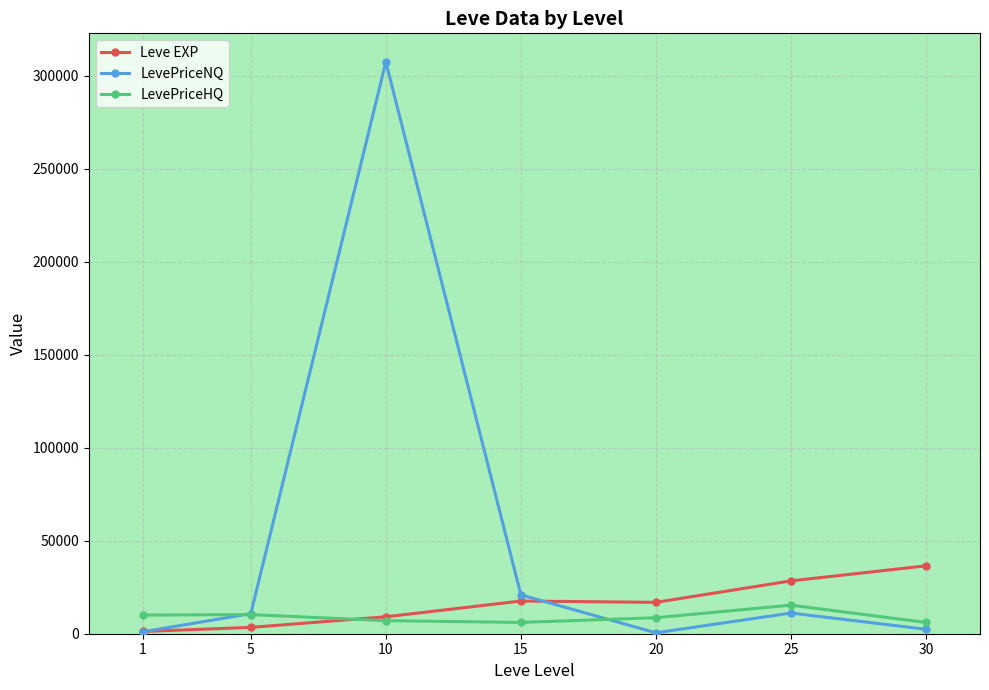

At which category is the sum across all series the highest?

10